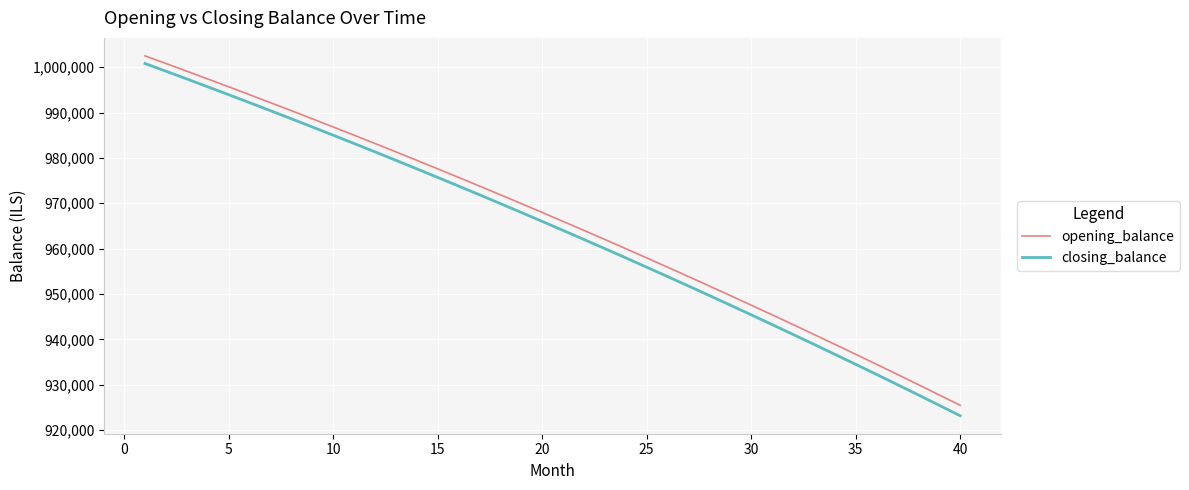

Which series has the widest spread of values?

closing_balance